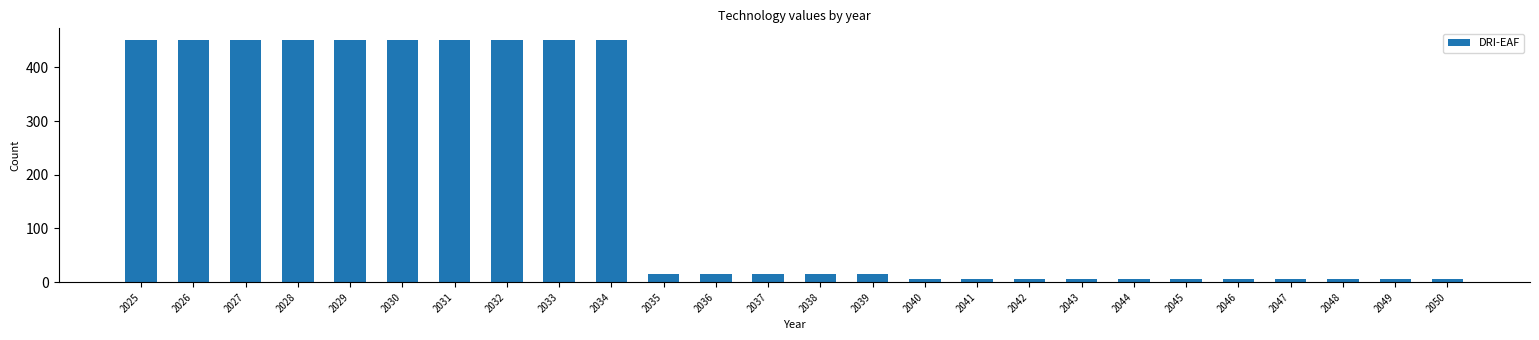

What is the change in value from 2034 to 2047?

-445